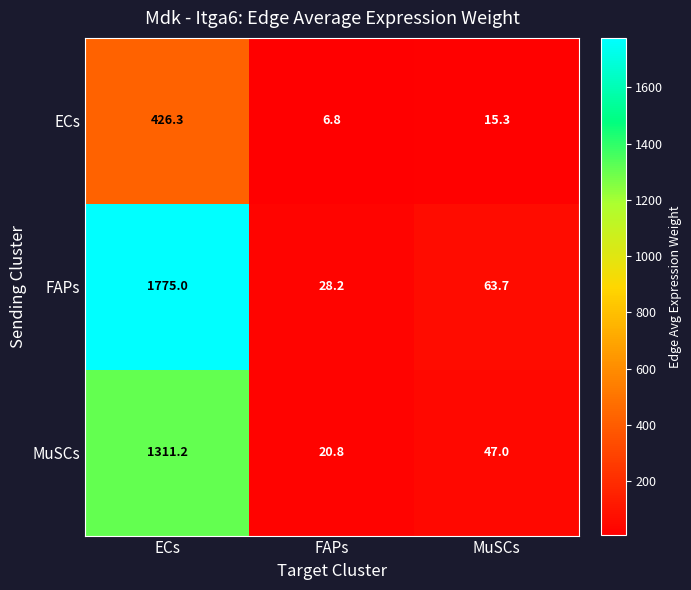

Rank the categories by ECs value from lowest to highest.

FAPs, MuSCs, ECs